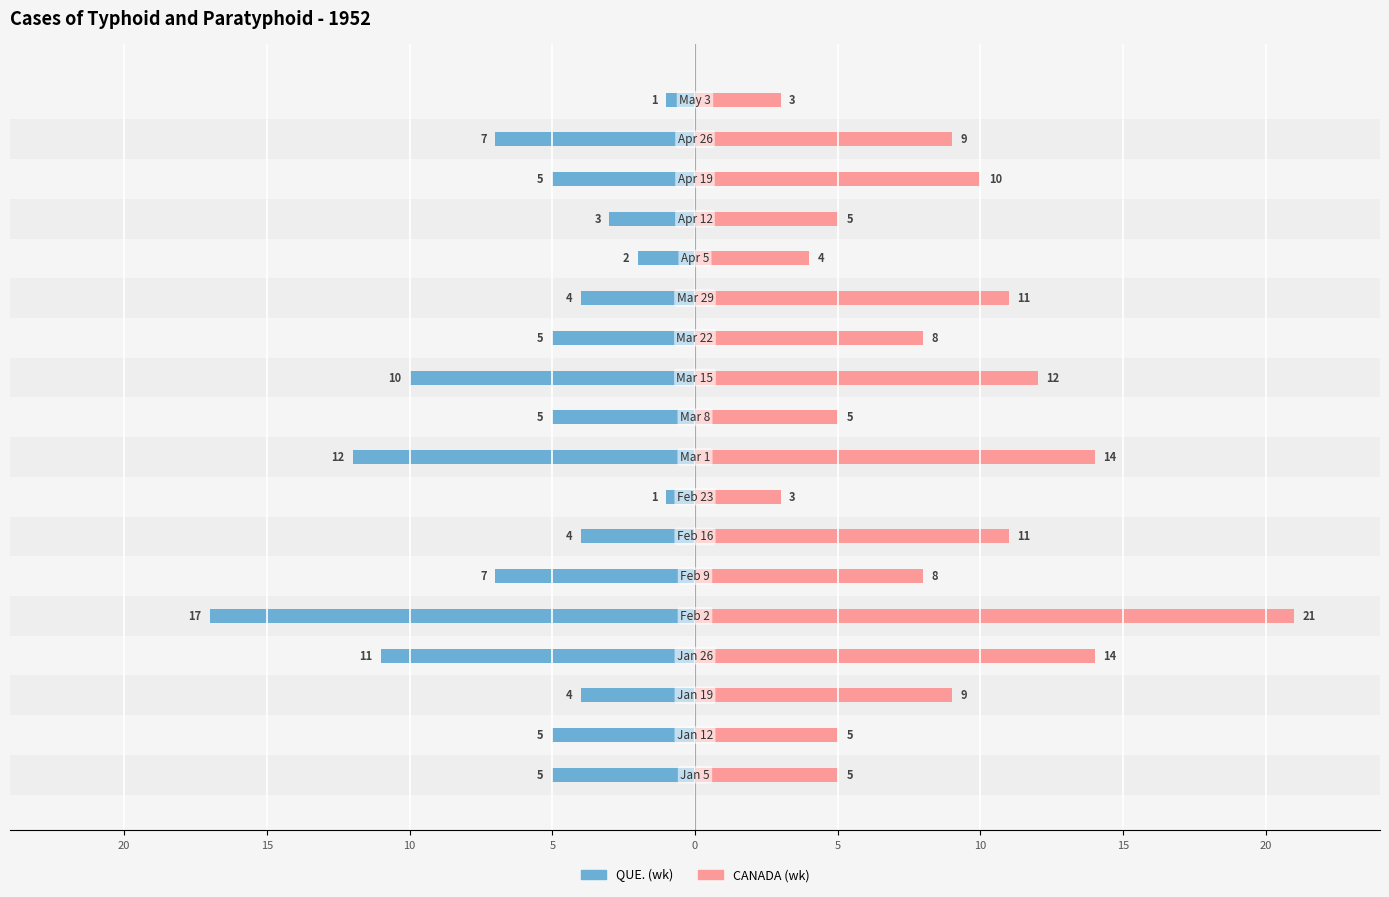

How many values in the CANADA (wk) series are below 9?

9